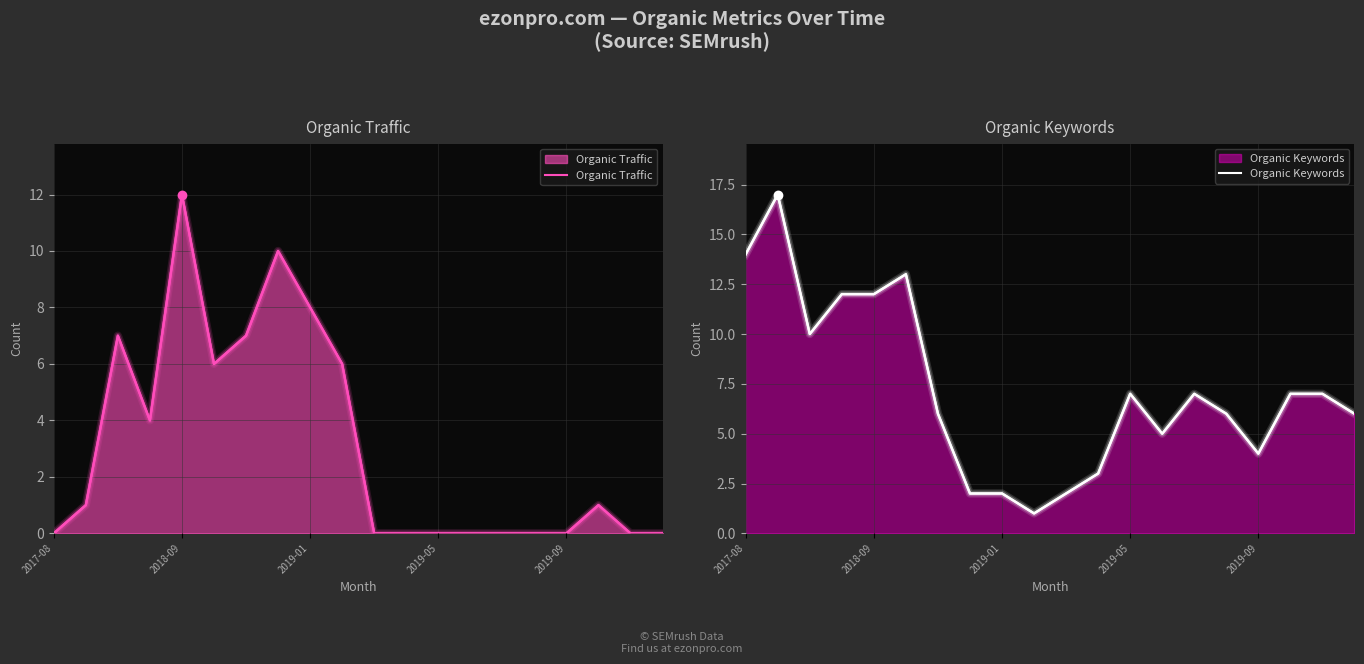

What is the difference between the highest and lowest values at 10?

2